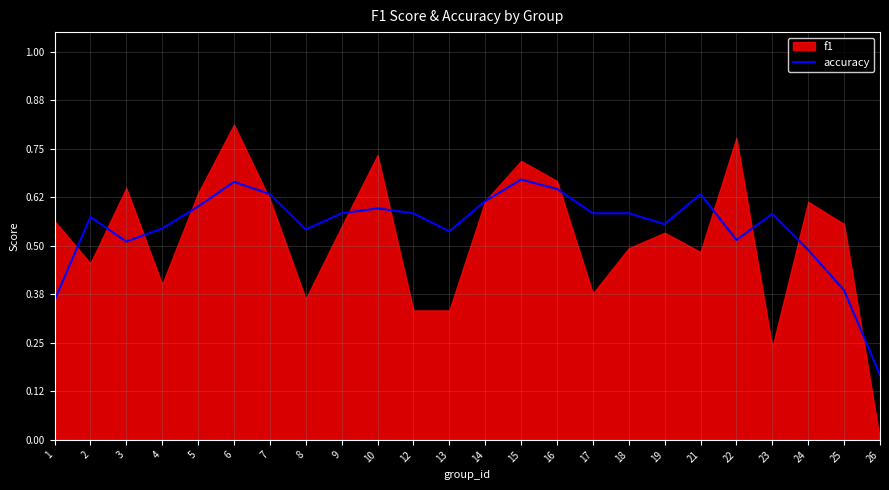

Which category has the lowest value in the accuracy series?

26